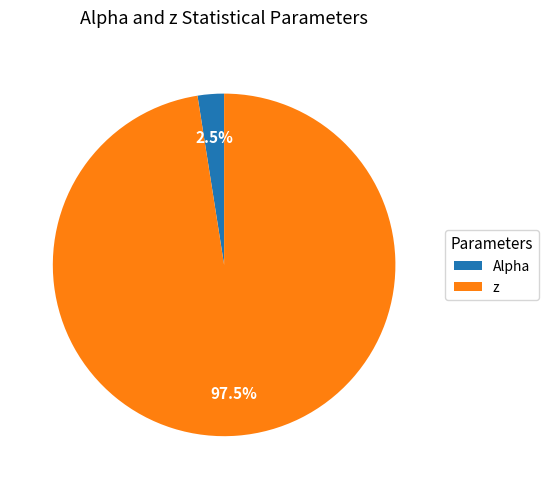

How many segments does this pie chart have?

2